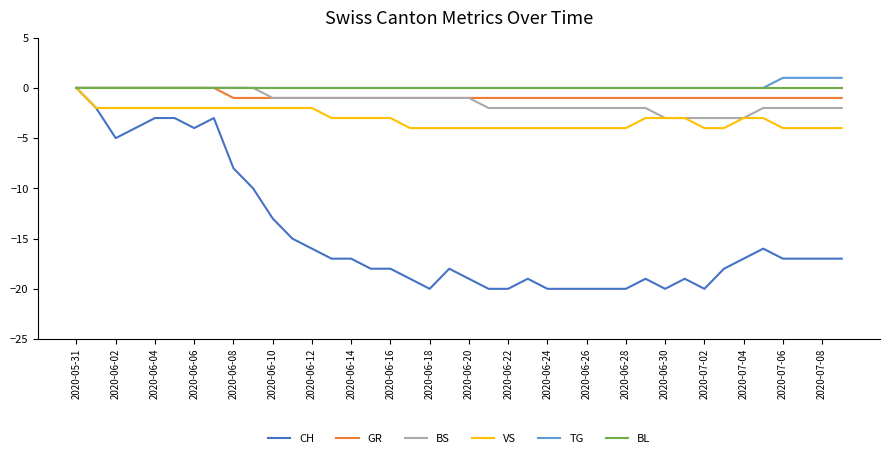

What is the difference between the second highest and second lowest values in the BS series?

3